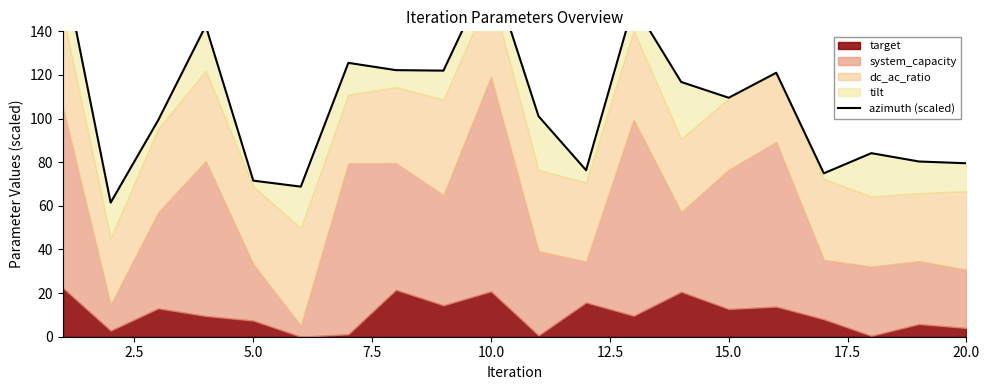

Does the chart have visible grid lines?

No